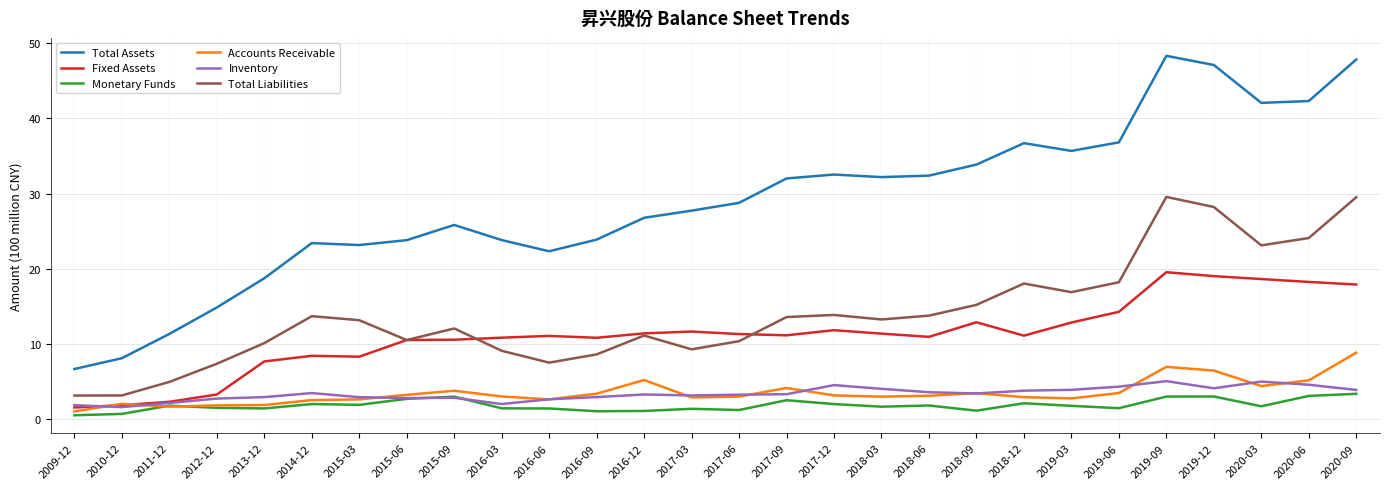

True or false: Total Liabilities has more than 2 points higher than both neighbors.

True